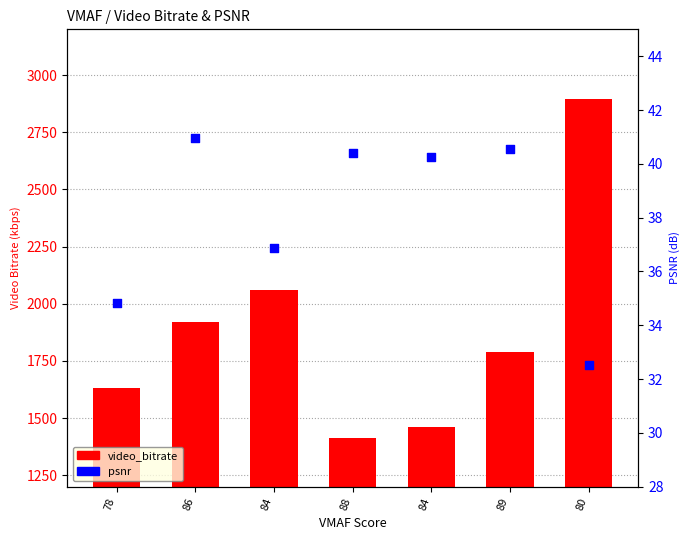

Which series has the widest spread of Y values?

video_bitrate